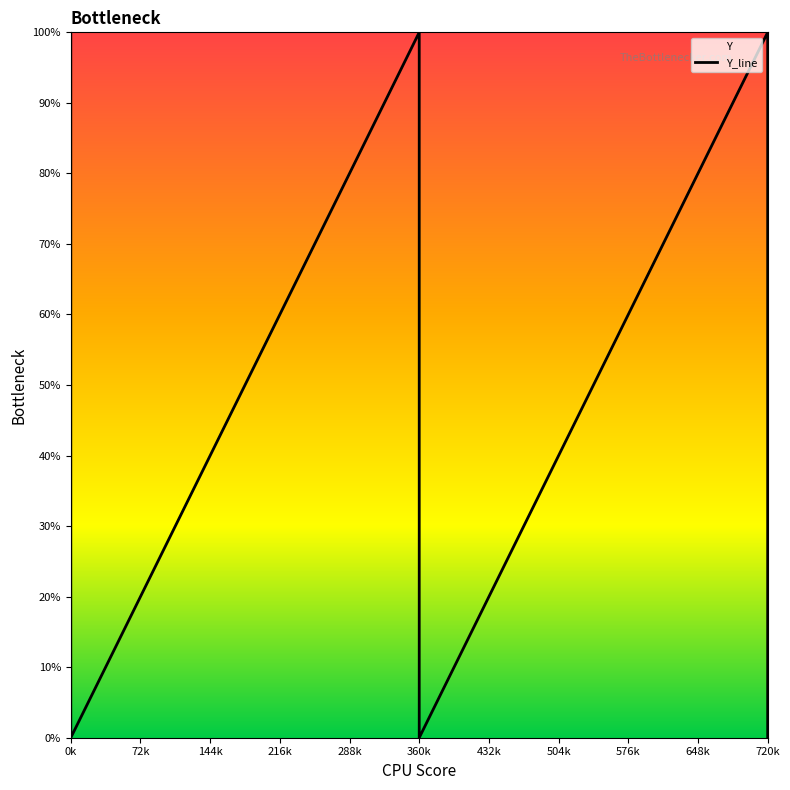

Does the chart have visible grid lines?

No